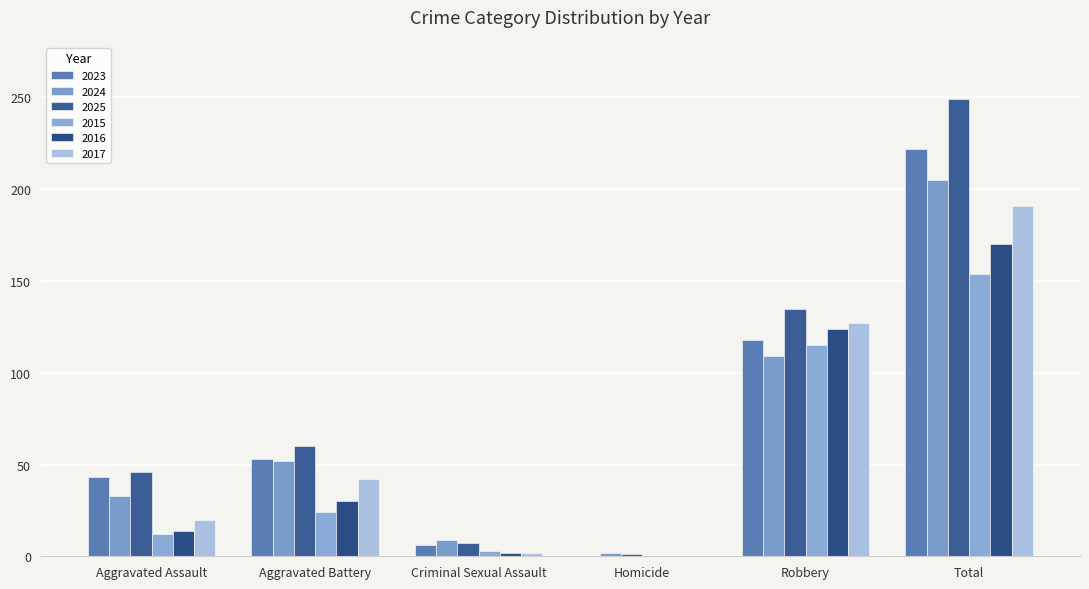

What is the highest value of the 2017 series?

191